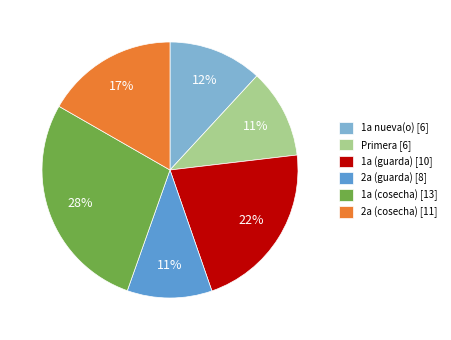

How many segments does this pie chart have?

6